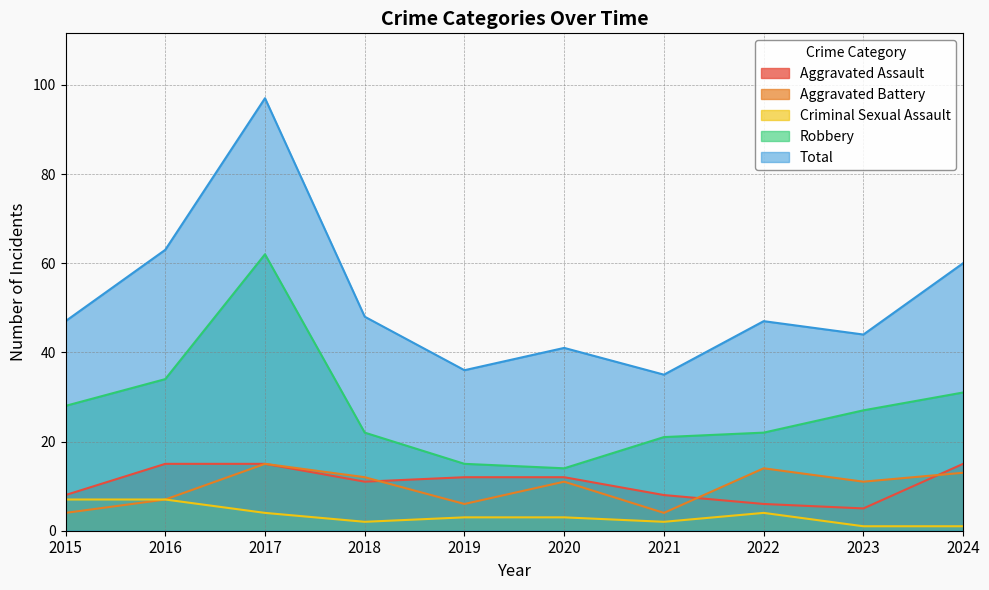

The Aggravated Assault series shows 15 at 2017. True or false?

True